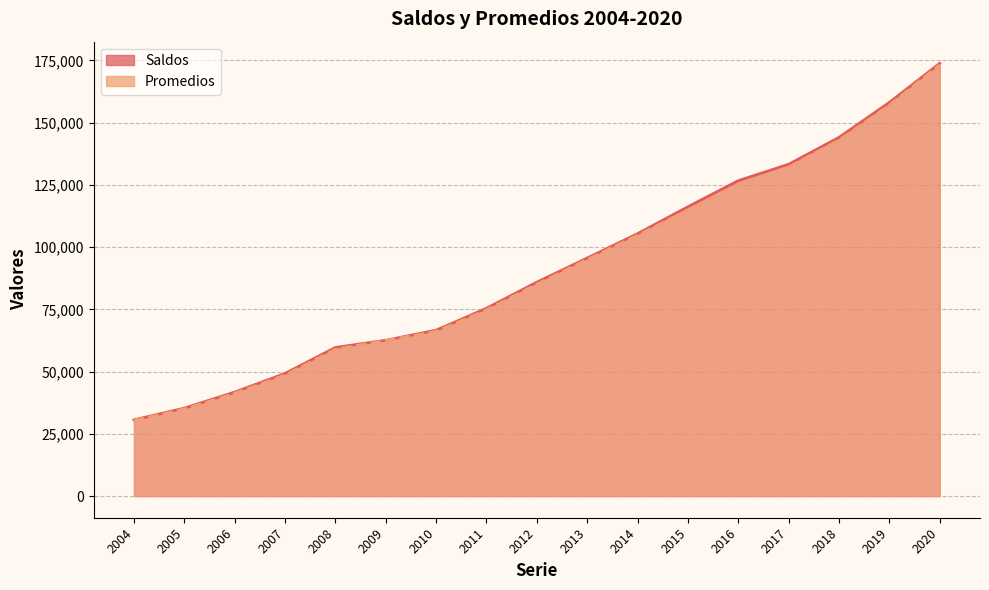

What is the value of the Saldos point at the 13th from the left?

126682